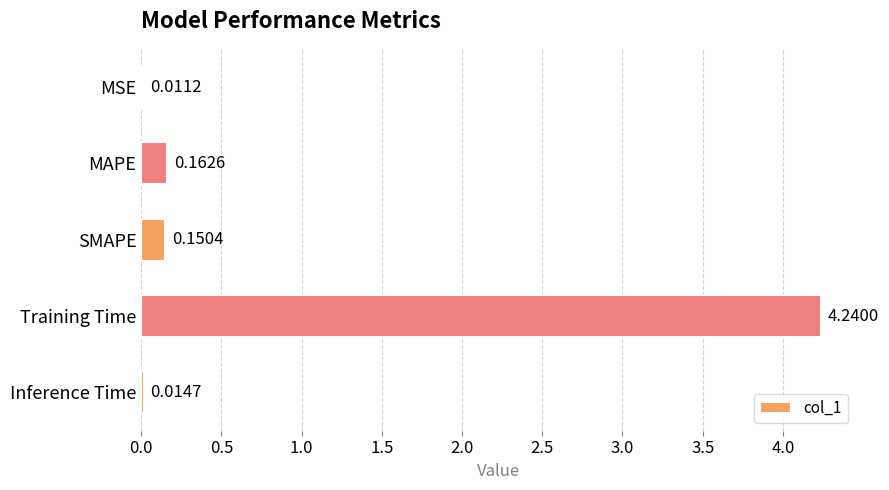

What is the sum of all values?

4.6